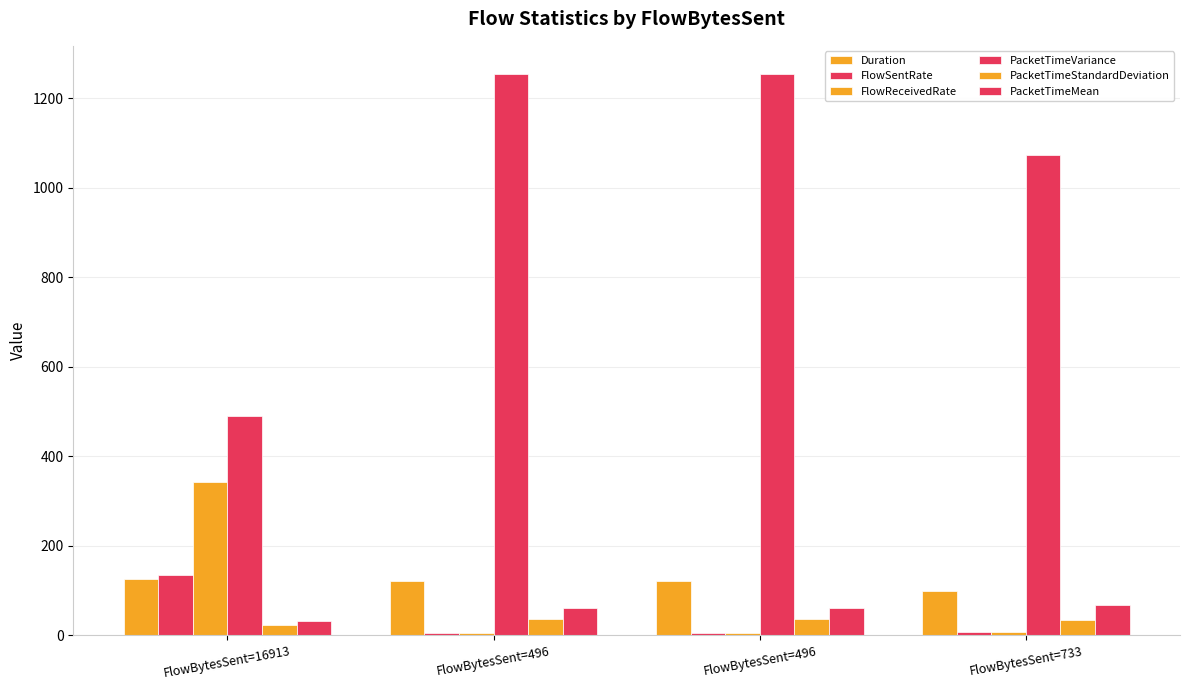

The value of PacketTimeVariance at FlowBytesSent=496 is 1254.6. True or false?

True